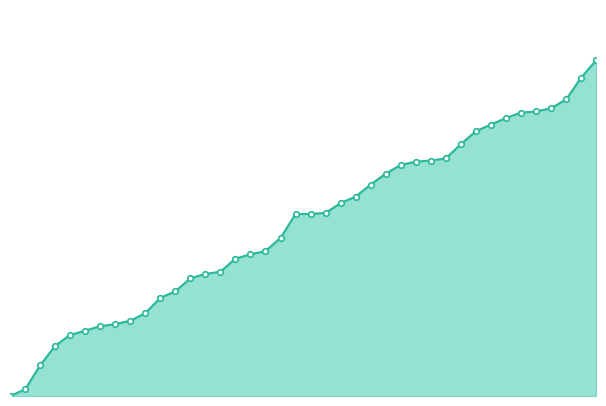

Reading left to right, what are all the values shown in this chart?

0	6	28	46	56	60	64	66	69	76	90	96	108	112	114	126	130	133	145	167	167	168	177	183	194	204	212	215	216	218	231	243	249	255	260	261	264	272	292	308